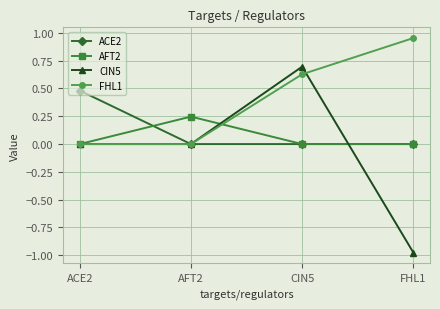

What is the total value across all series at CIN5?

1.3